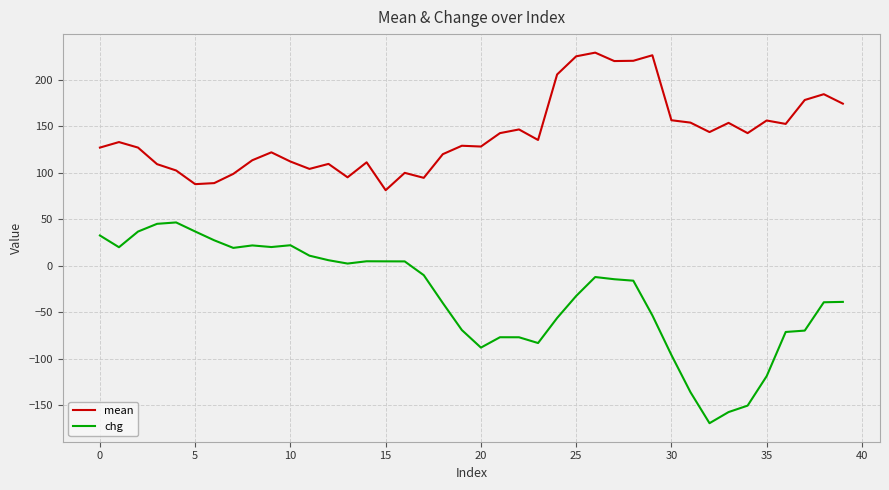

What is the lowest value of the mean series?

81.2